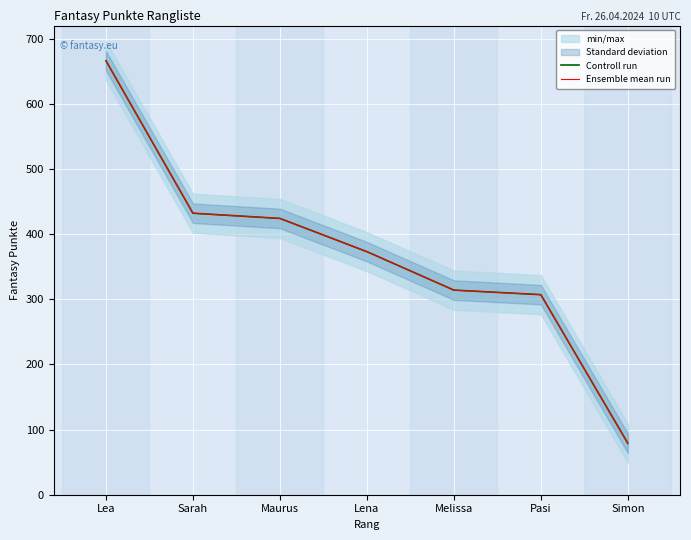

How many lines are shown in the chart?

2